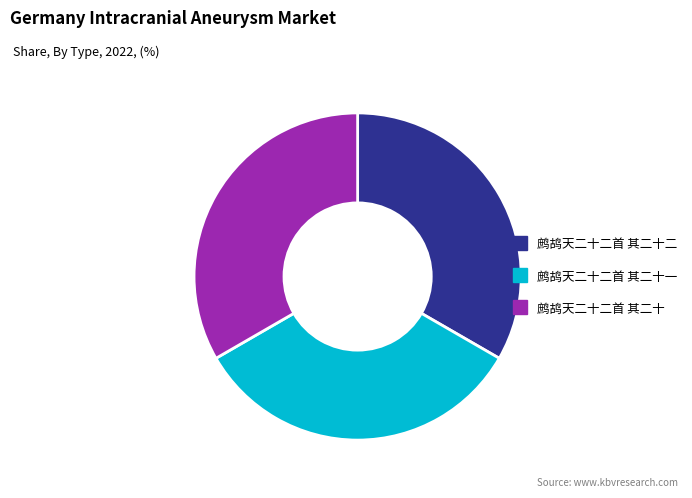

Is there a majority slice in this chart?

No